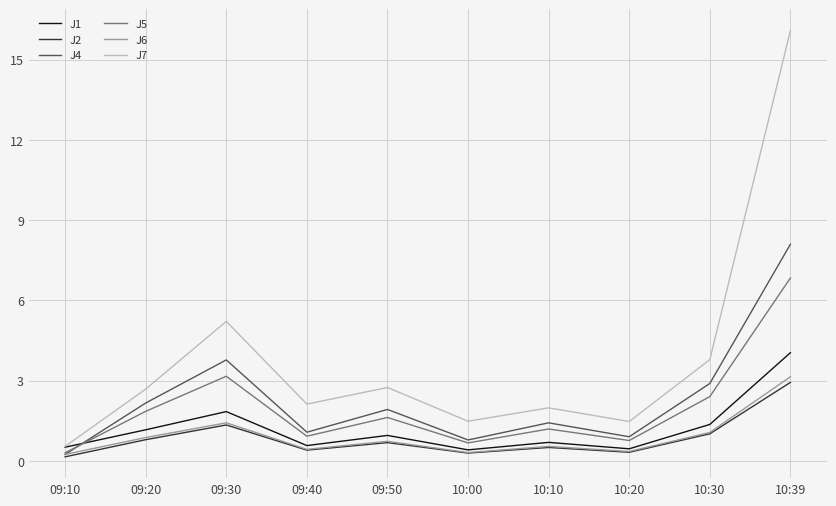

Which series has the largest range (max minus min)?

J7